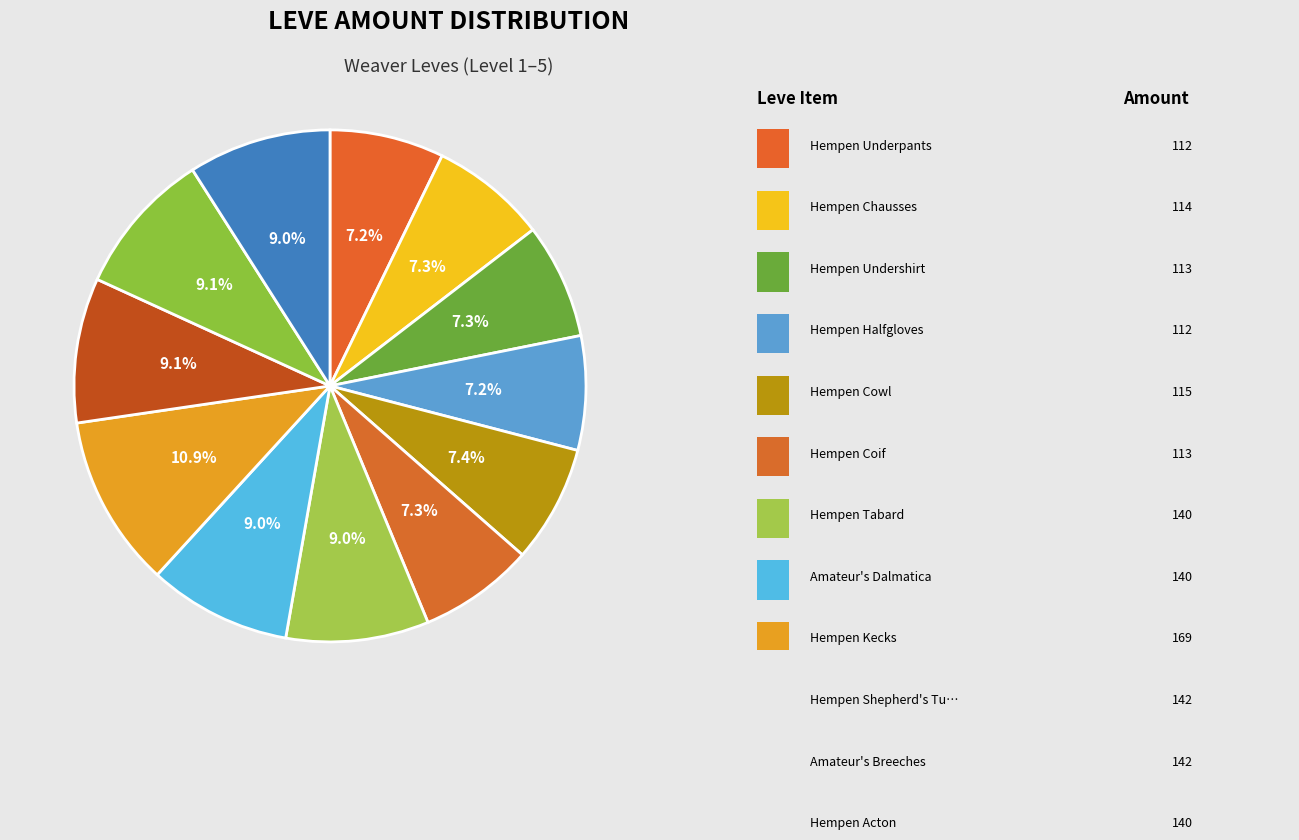

Which slice is the smallest?

Hempen Underpants